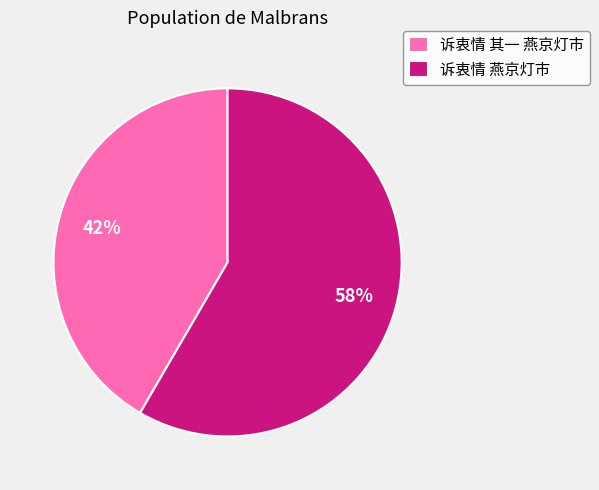

What percentage is the 诉衷情 燕京灯市 slice, to the nearest percent?

58%